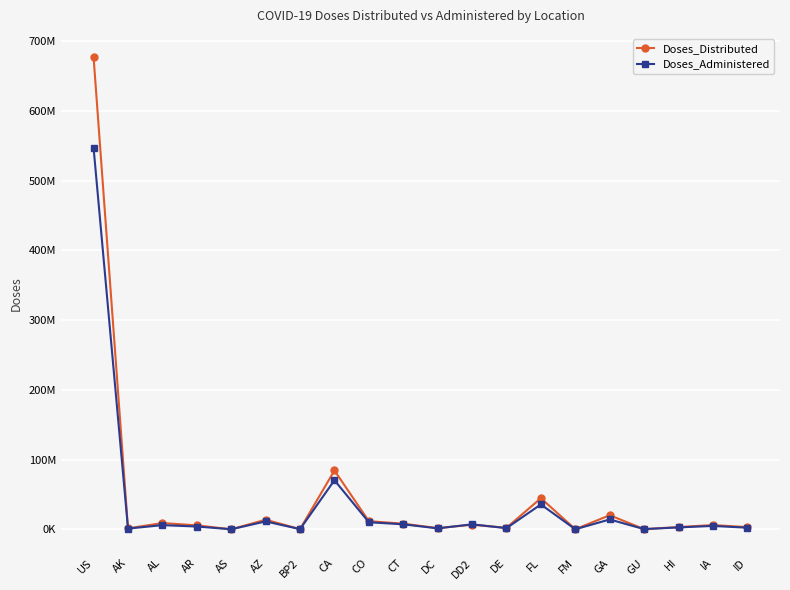

Rank the series at AZ from highest to lowest value.

Doses_Distributed, Doses_Administered